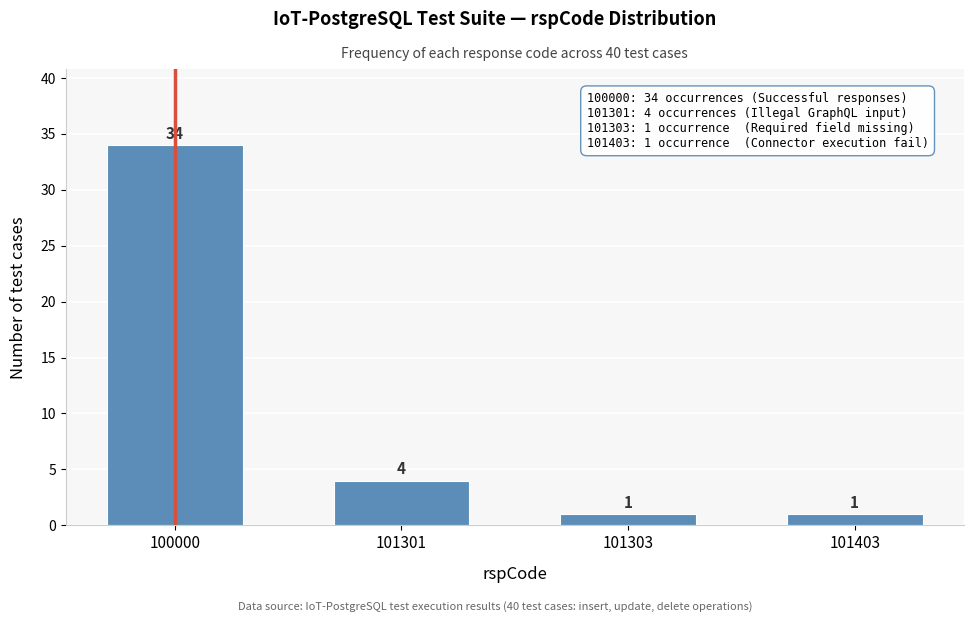

Reading right to left, what are all the values shown in this chart?

1	1	4	34